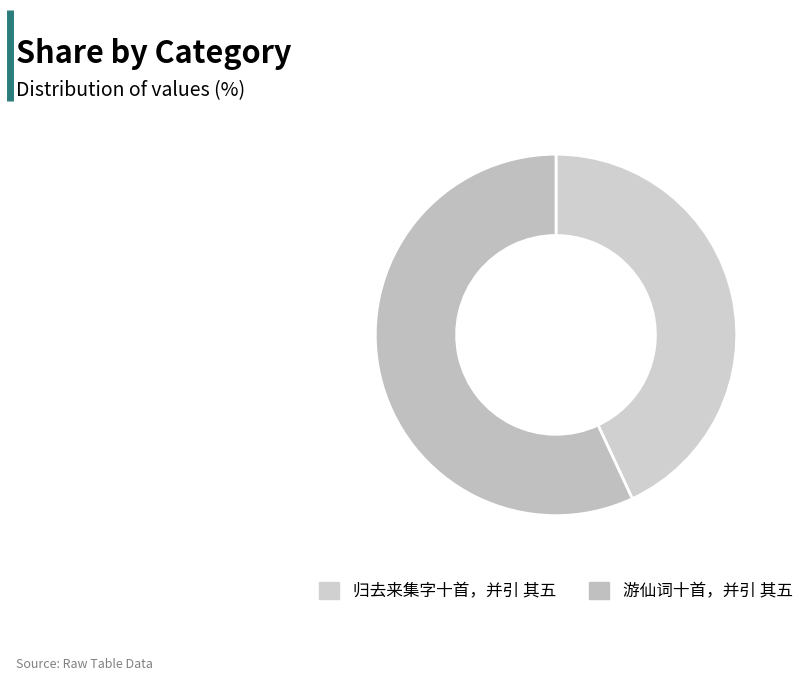

Rank the categories by value from highest to lowest.

游仙词十首，并引 其五, 归去来集字十首，并引 其五